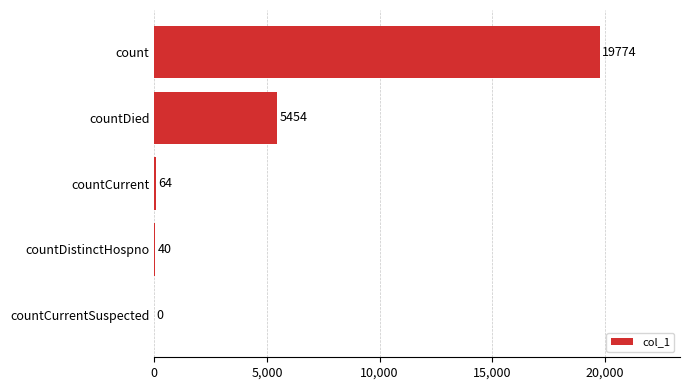

Is it true that the value at countCurrent is 64?

True